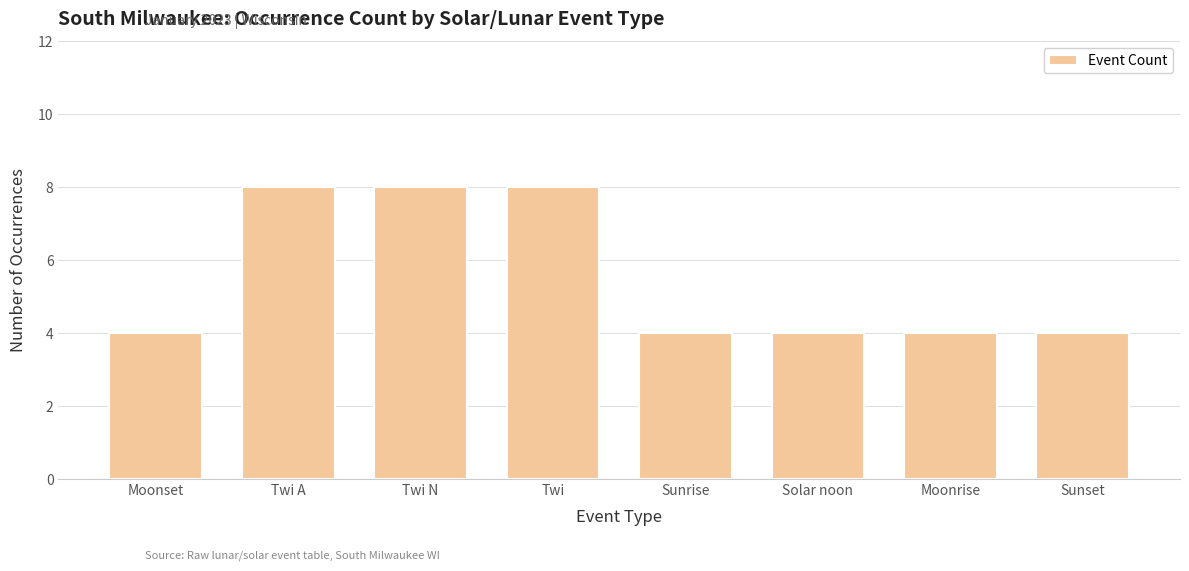

What is the greatest value displayed?

8